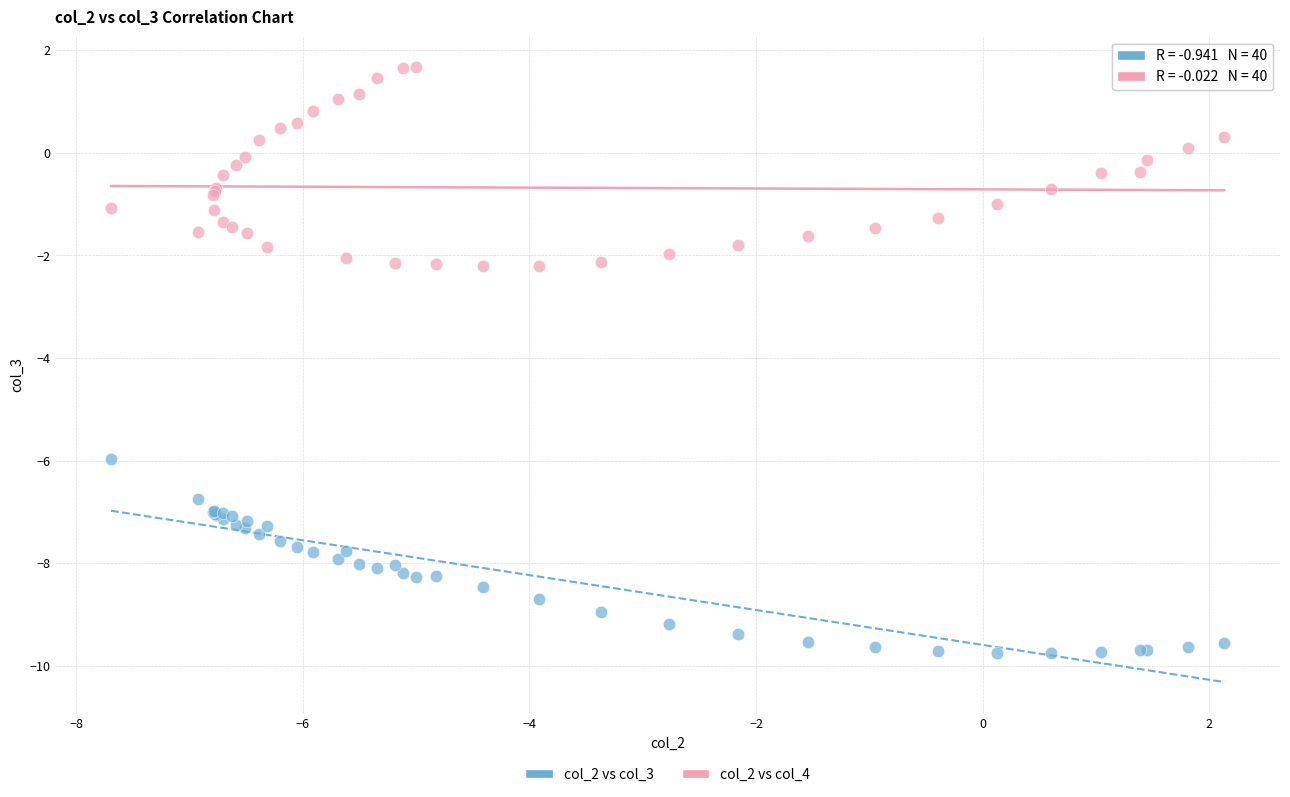

What are all the series names shown in the legend?

col_2 vs col_3, col_2 vs col_4